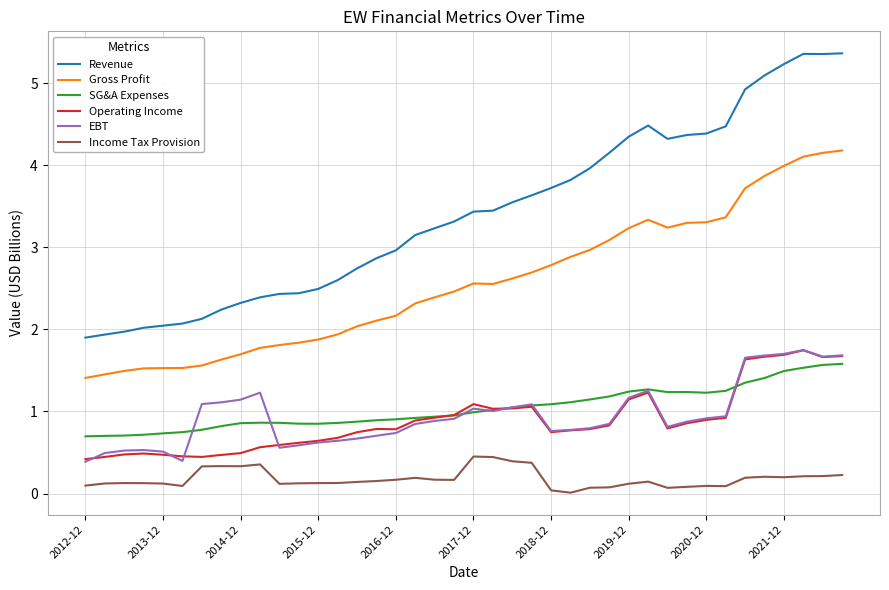

After their last crossing, which series has the higher values: SG&A Expenses or Operating Income?

Operating Income